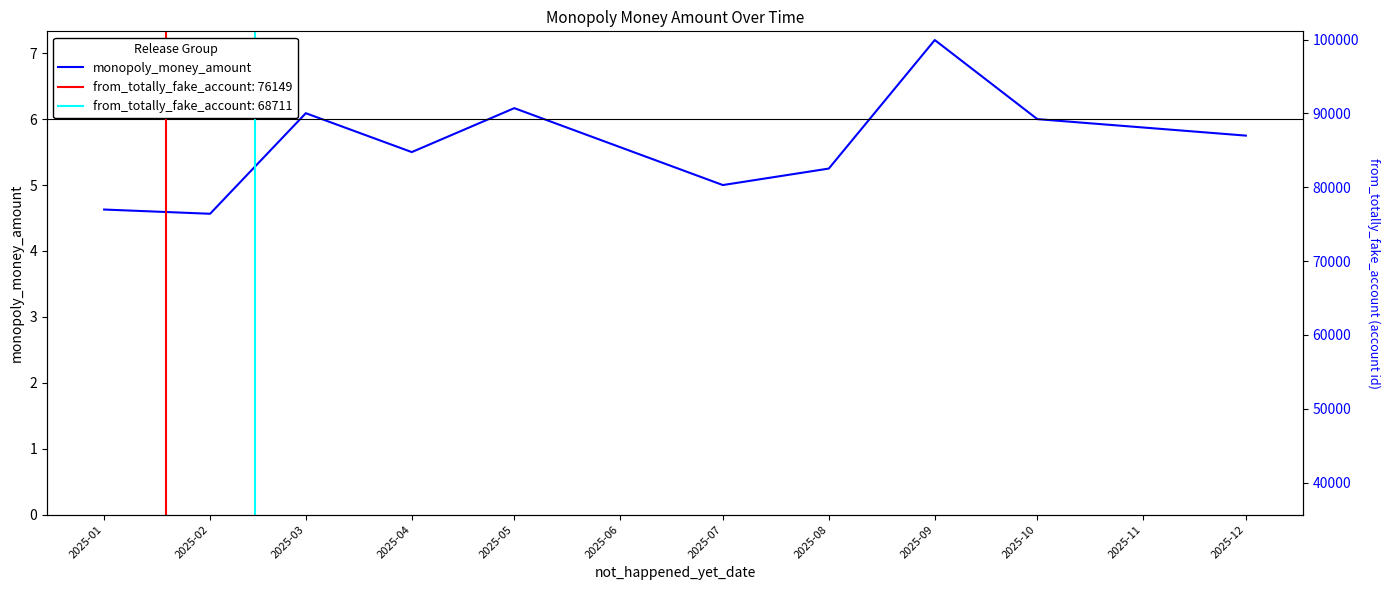

What is the sum of the values at 2025-07 and 2025-05?

11.2